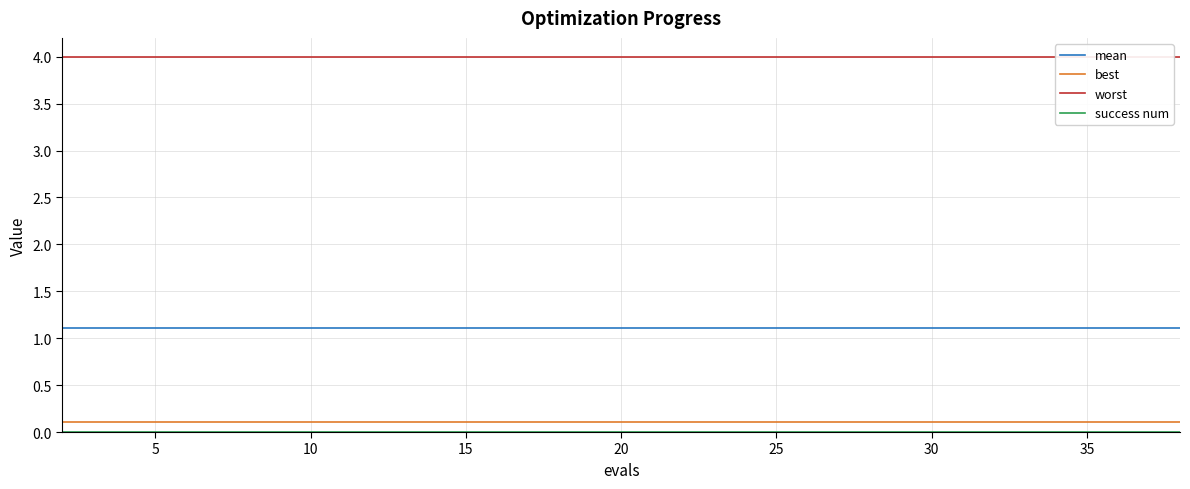

True or false: best and mean cross at least once.

False